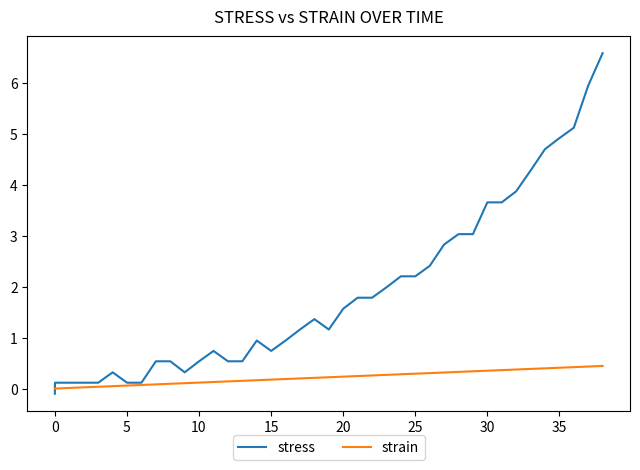

How many lines are shown in the chart?

2